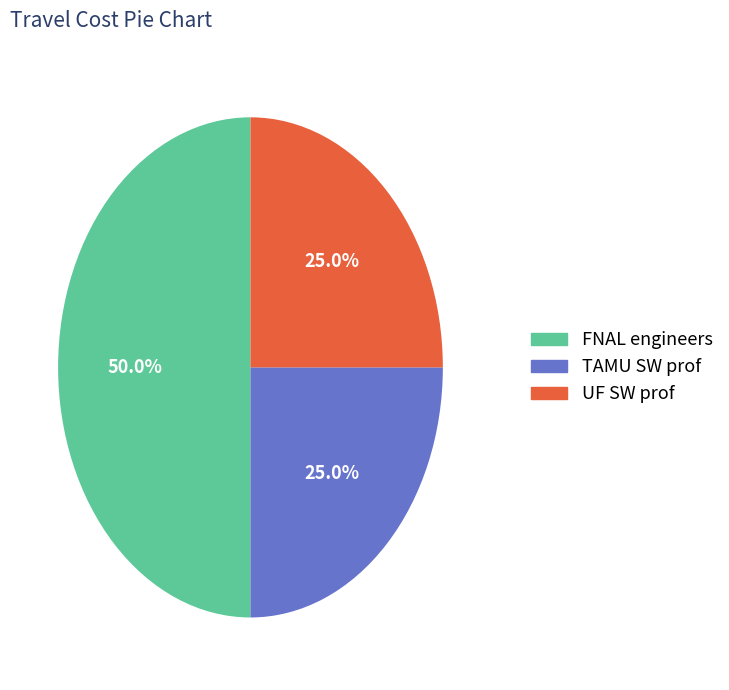

Which slice is the largest?

FNAL engineers